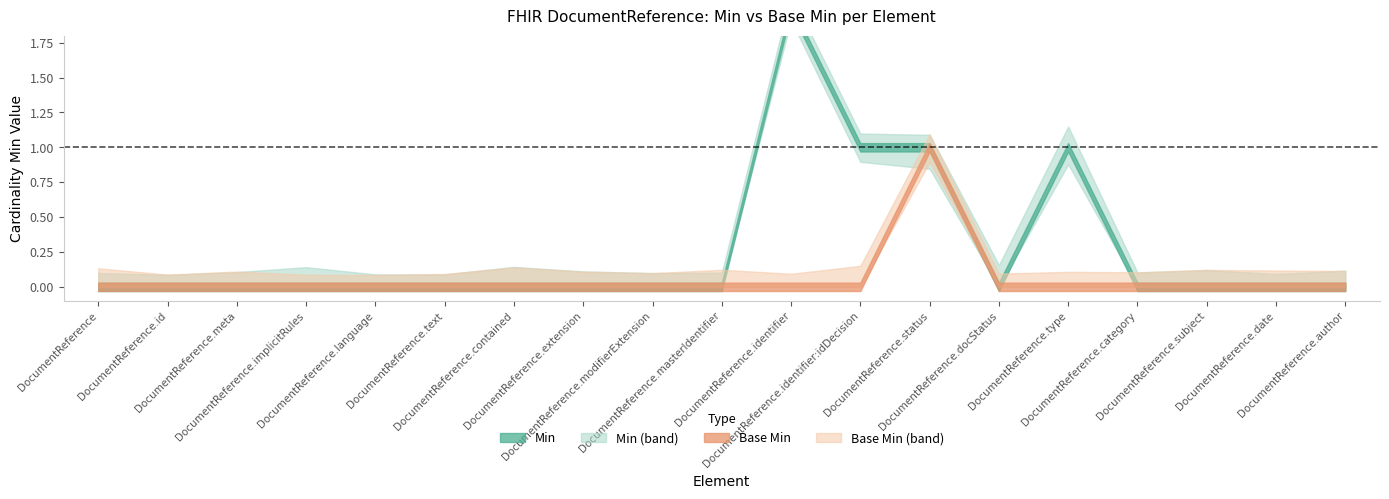

How many values in Min are above zero?

4